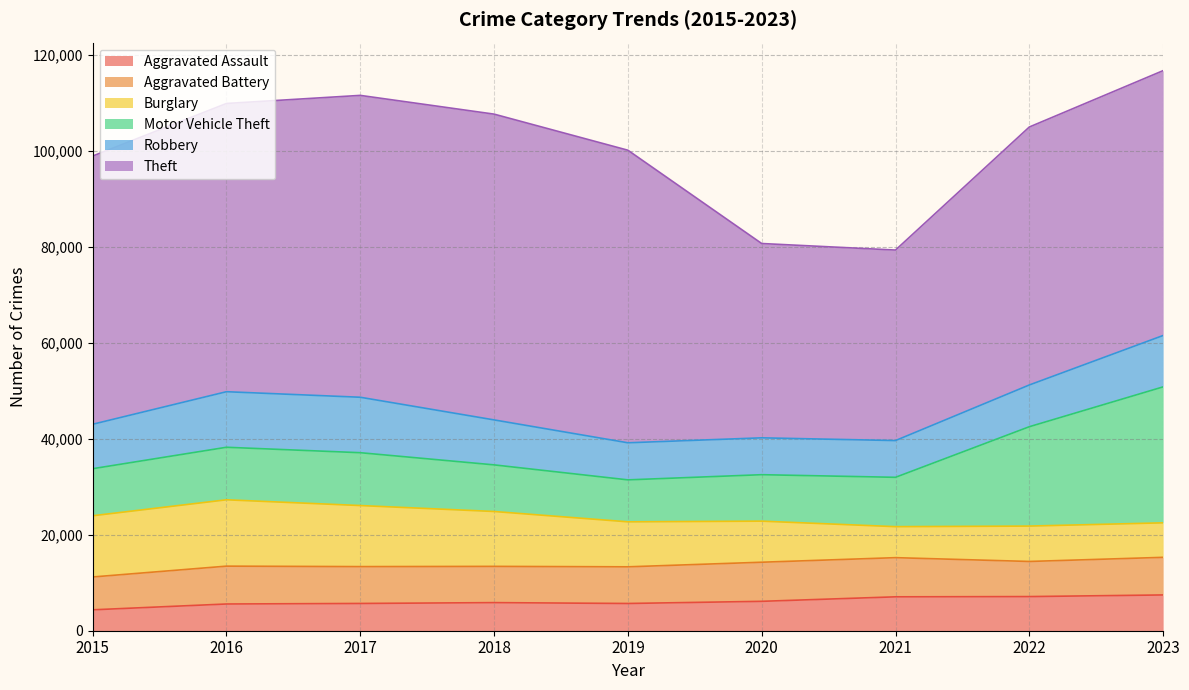

True or false: Theft and Burglary cross at least once.

False